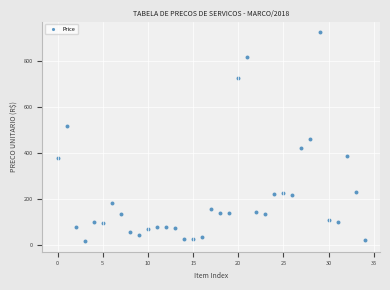

What is the range of X values (max minus min)?

34.0